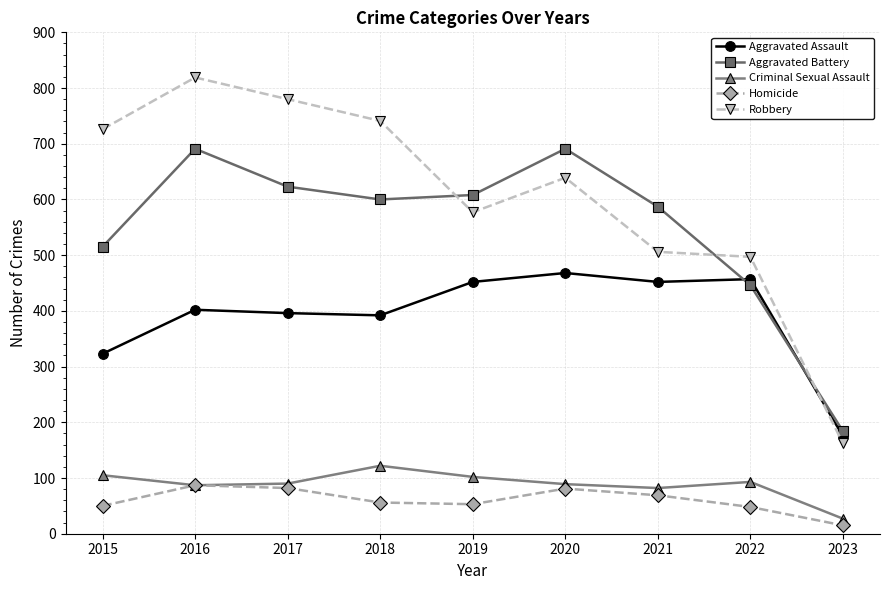

How many categories are shown in the chart?

9